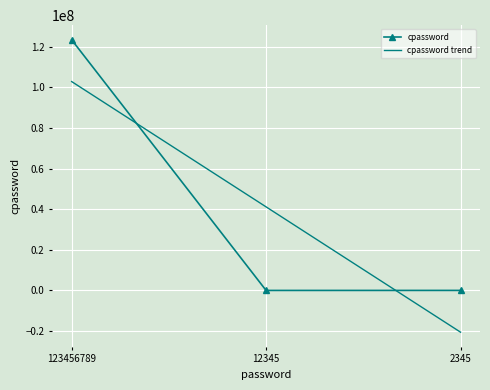

Where is cpassword nearest to the value 61734567?

2345